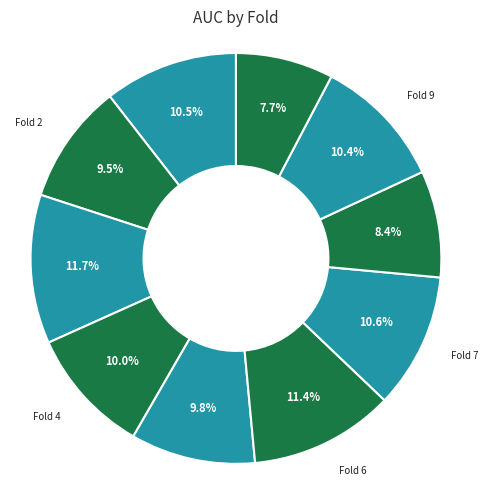

Does Fold 2 represent more than half of the total?

No